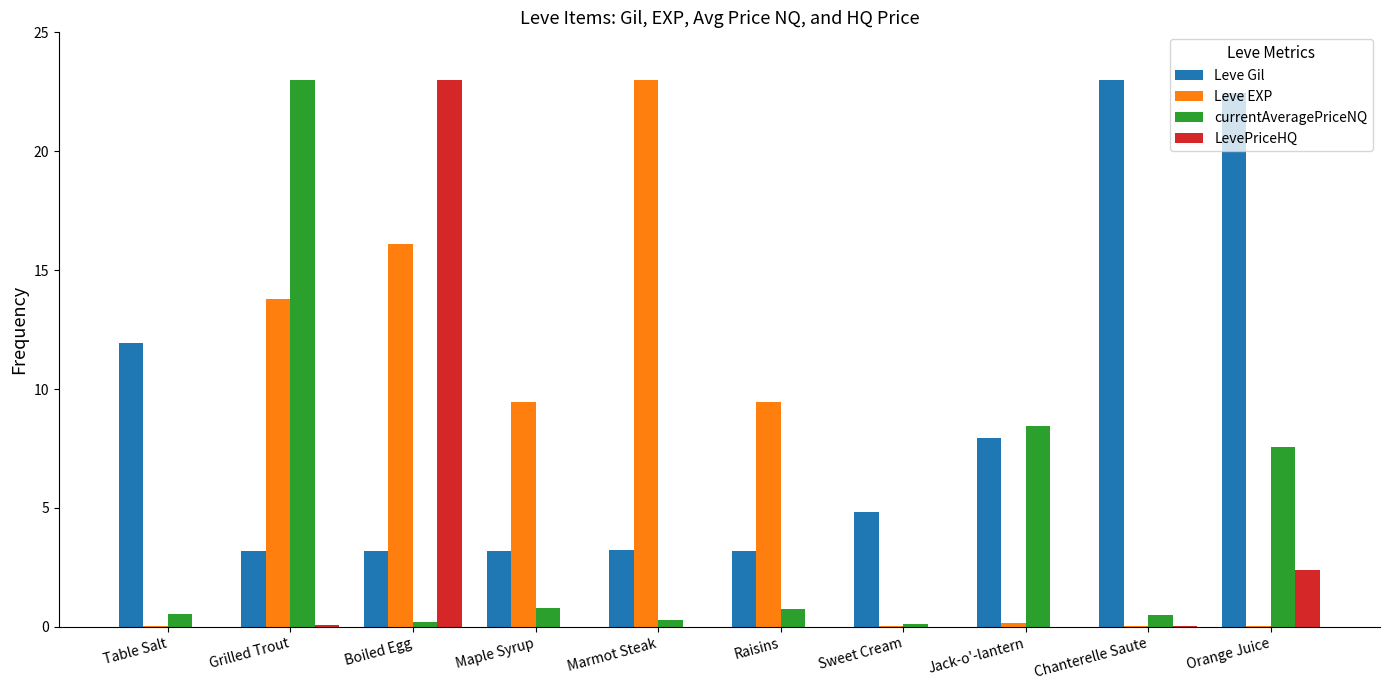

What is the sum of all Leve EXP values?

72.1